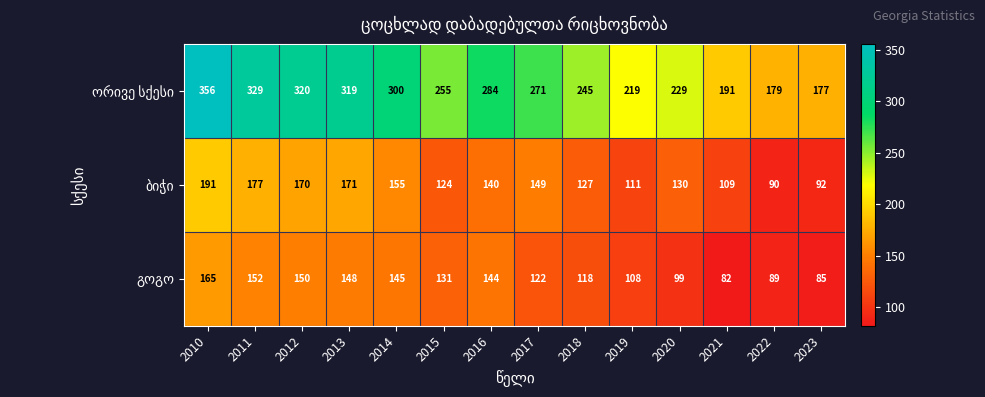

At how many categories does at least one series exceed 111?

14